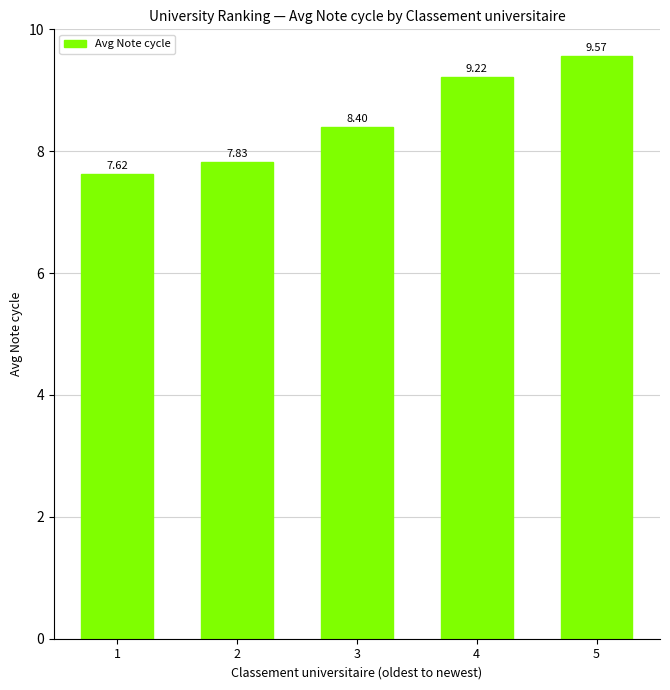

What is the sum of all values?

42.6